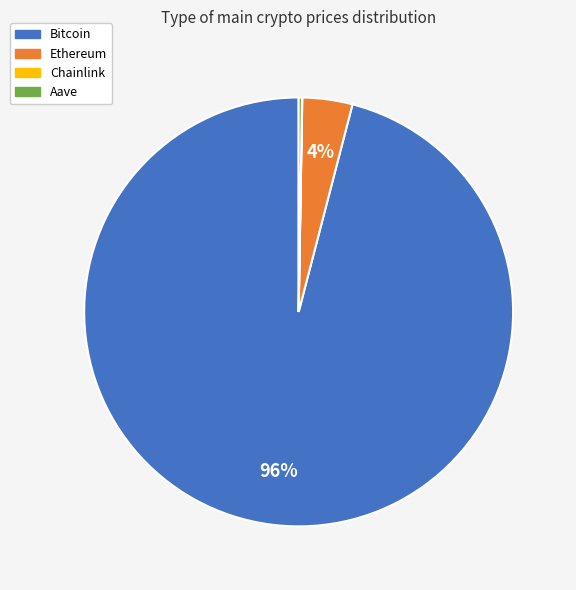

Does Bitcoin represent more than half of the total?

Yes